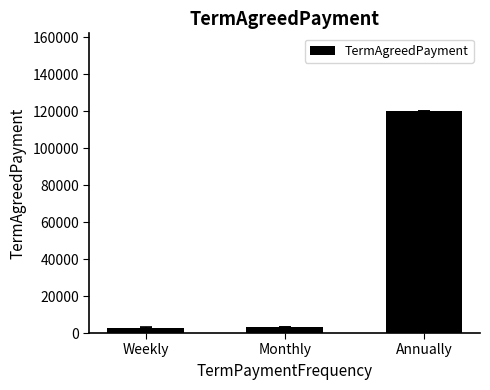

Which has a higher value, Annually or Monthly?

Annually